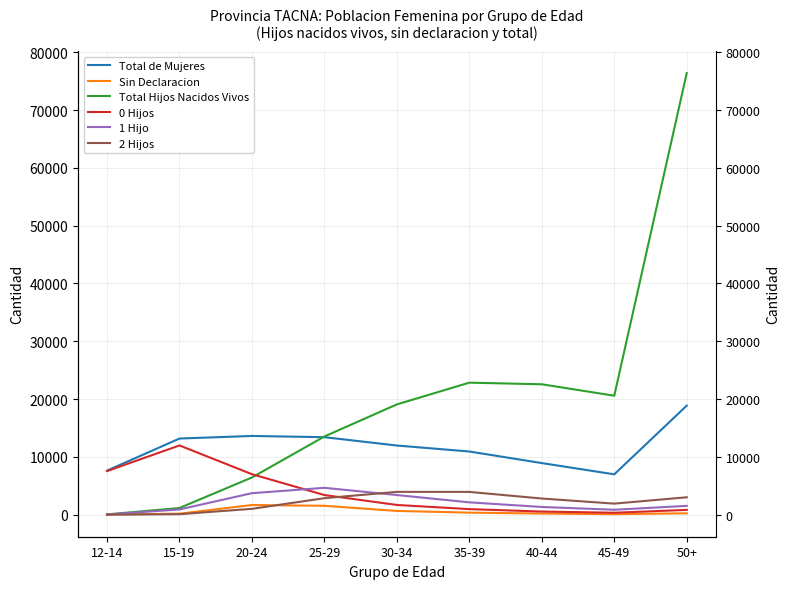

Which series has the largest total across all categories?

Total Hijos Nacidos Vivos